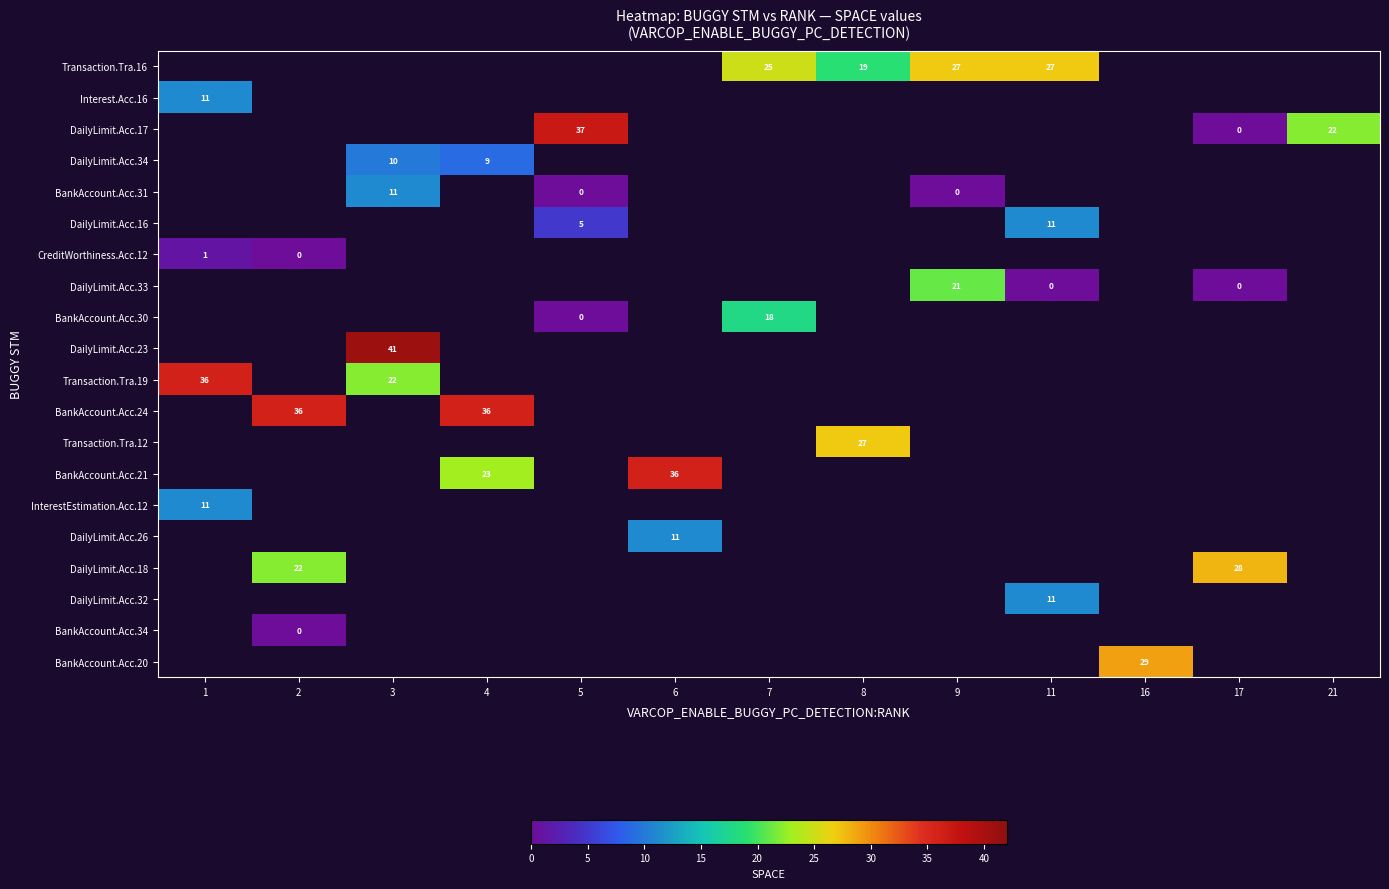

Count the number of data series in this chart.

20